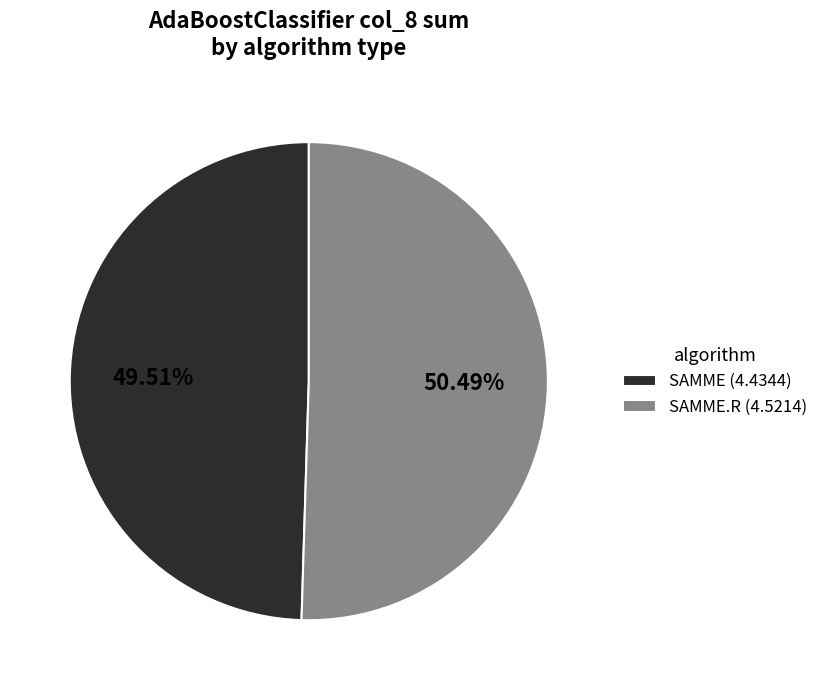

How many segments does this pie chart have?

2